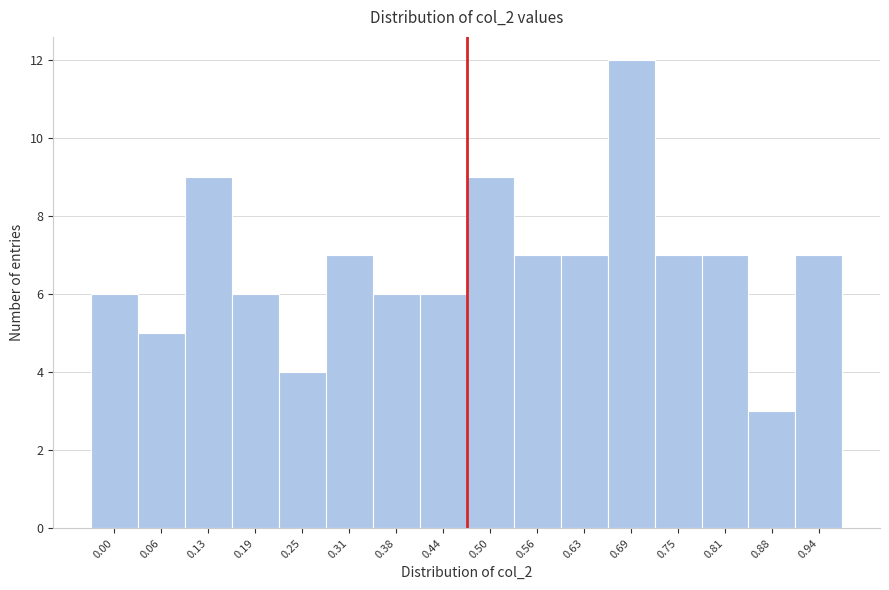

Reading left to right, list all the values displayed in this chart.

6	5	9	6	4	7	6	6	9	7	7	12	7	7	3	7